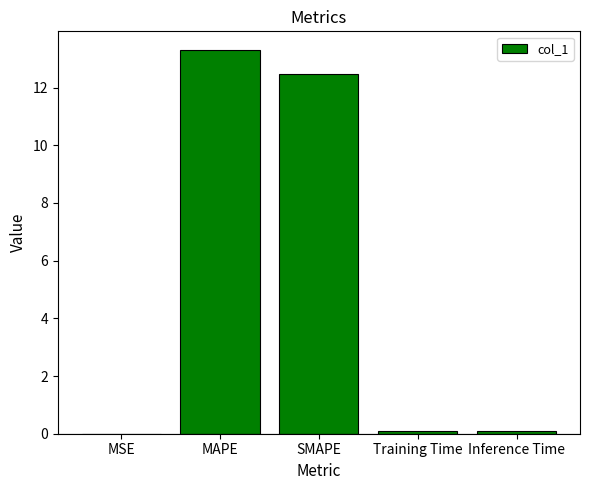

What is the greatest value displayed?

13.3